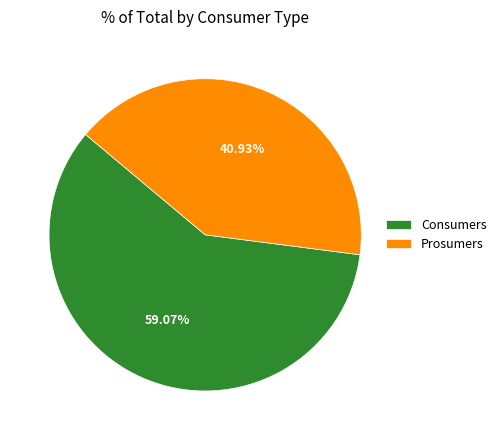

To the nearest percent, what is the difference between the Consumers and Prosumers slice percentages?

18%